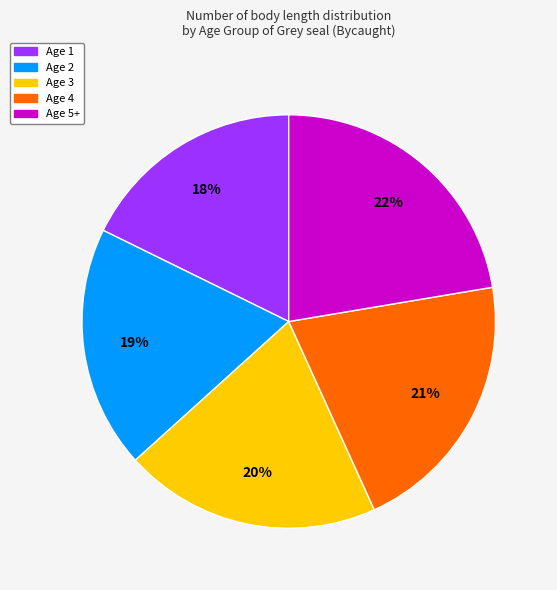

Combined, do Age 2 and Age 5+ account for over 50%?

No